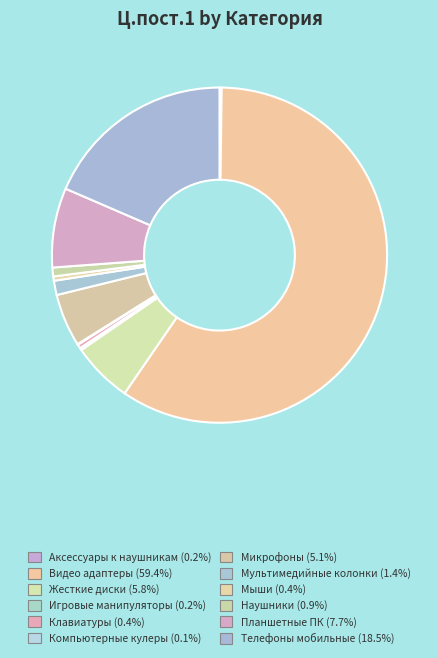

Is there a majority slice in this chart?

Yes